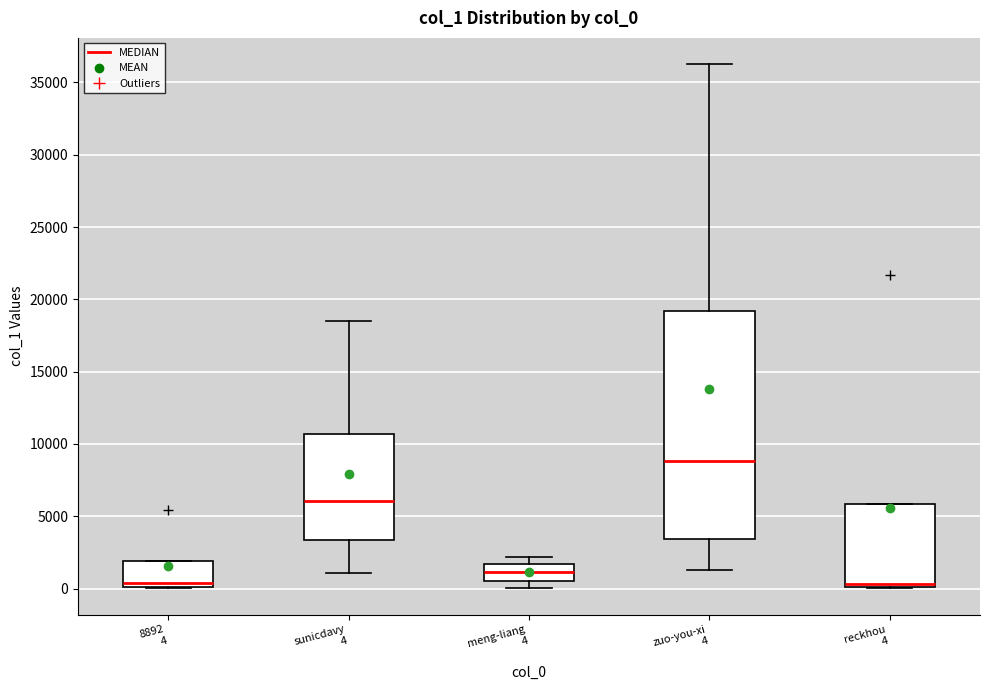

Reading left to right, transcribe this box plot: for each box, give where its median line is, the range the box spans, and where its two whiskers end, as read against the y-axis. The values are not printed on the chart, so give them approximately, as read against the axis.

8892 4: median 500, box 0 to 2000, whiskers 0 to 2000
sunicdavy 4: median 6000, box 3500 to 10500, whiskers 1000 to 18500
meng-liang 4: median 1000, box 500 to 1500, whiskers 0 to 2000
zuo-you-xi 4: median 9000, box 3500 to 19000, whiskers 1500 to 36500
reckhou 4: median 500, box 0 to 6000, whiskers 0 to 6000